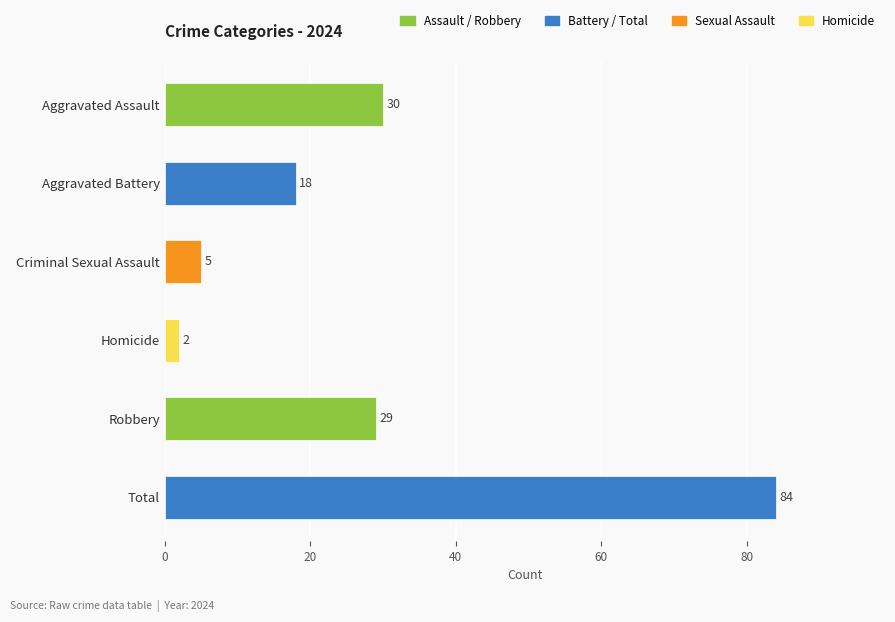

Reading bottom to top, list all the values displayed in this chart.

Total=84	Robbery=29	Homicide=2	Criminal Sexual Assault=5	Aggravated Battery=18	Aggravated Assault=30